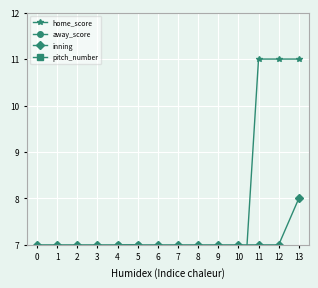

What is the sum of the away_score values at 10 and 0?

9